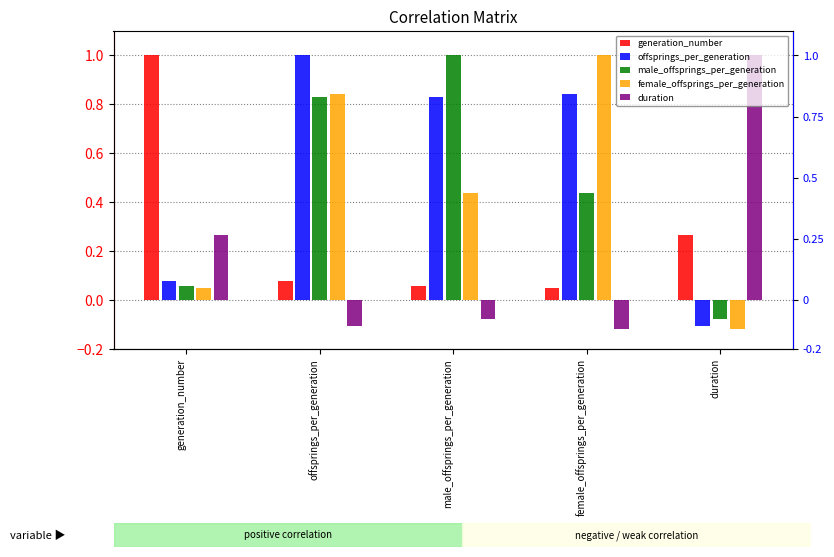

Between female_offsprings_per_generation and duration, which series saw the biggest shift?

female_offsprings_per_generation